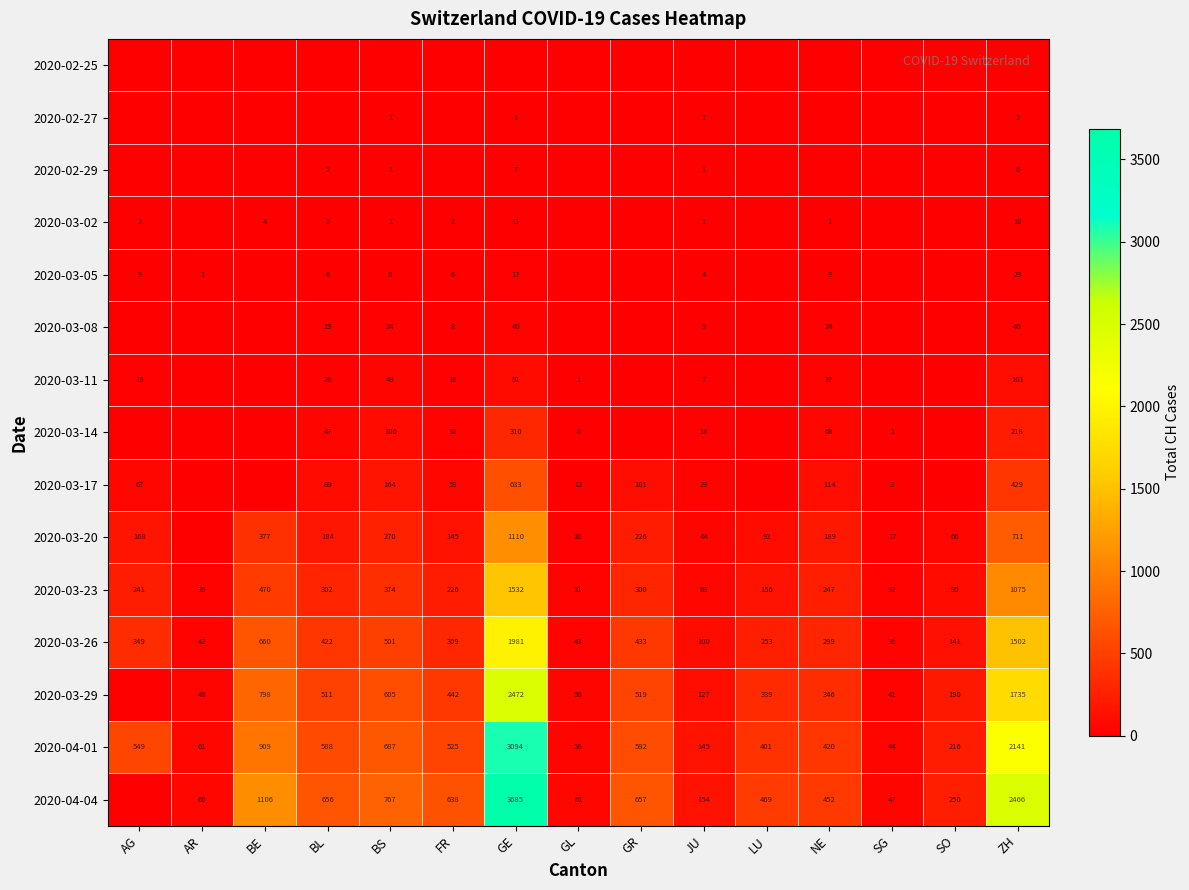

The 2020-03-08 series shows 19 at BL. True or false?

True